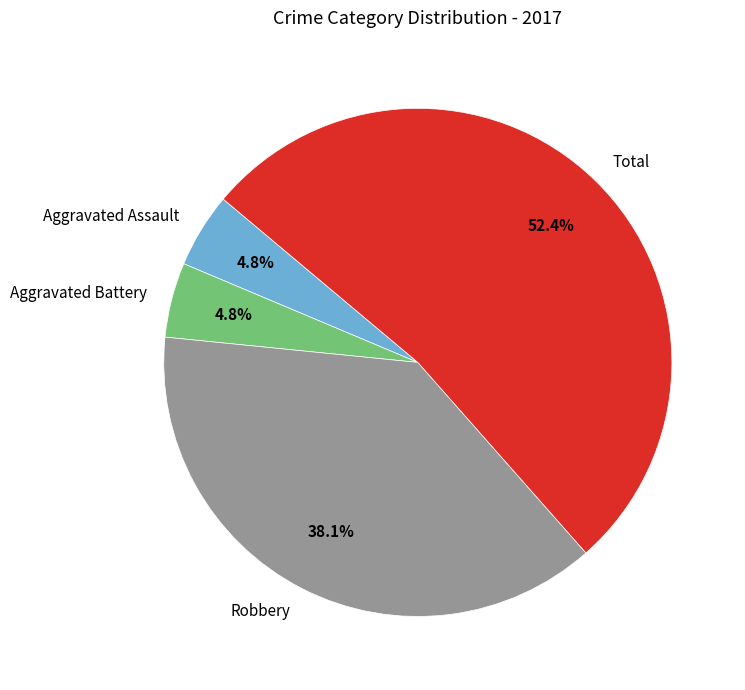

What is the majority slice?

Total